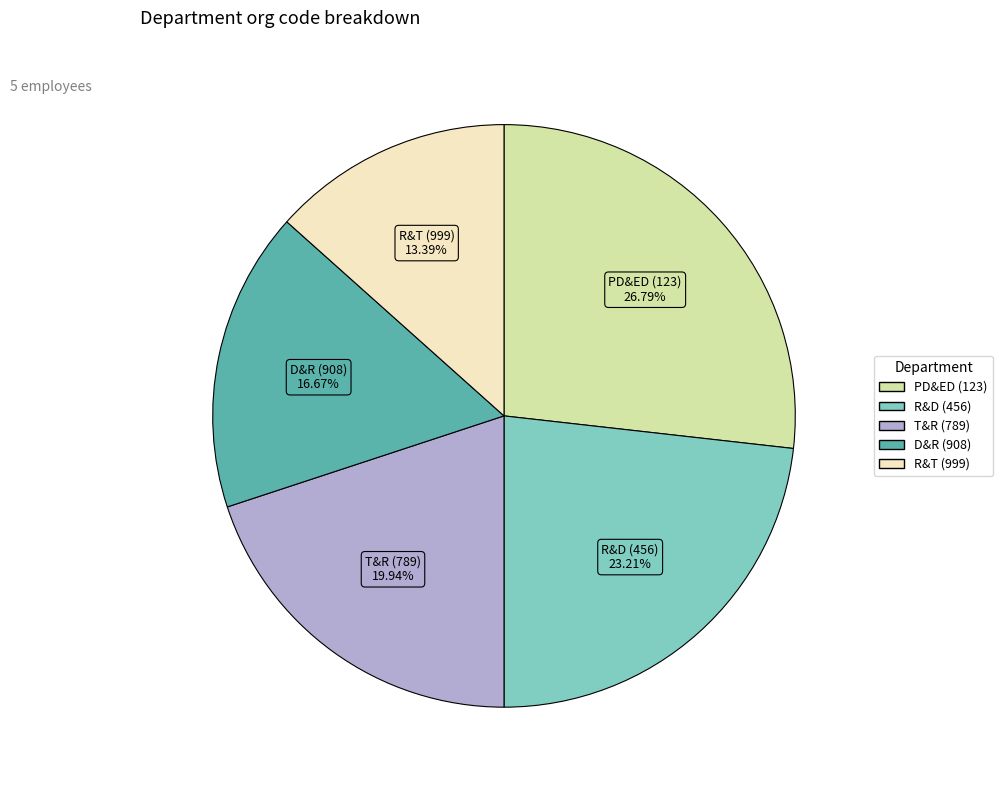

To the nearest percent, what is the average slice percentage?

20%